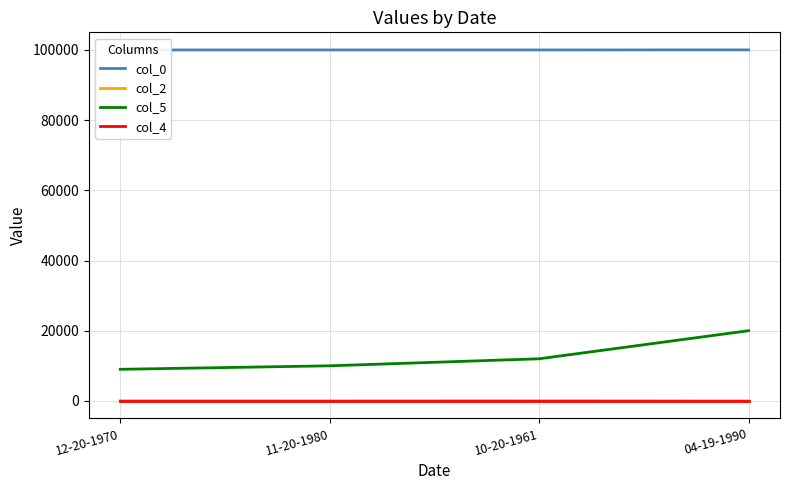

True or false: col_5 and col_4 intersect in this chart.

False